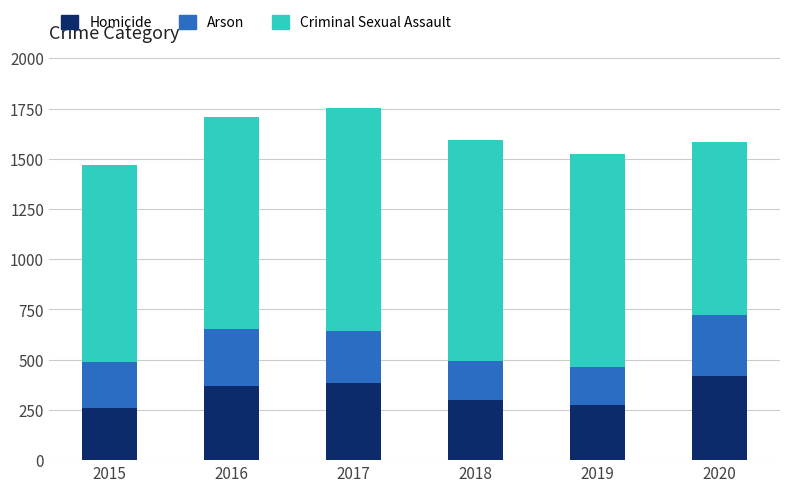

What is the total value across all series at 2017?

1753